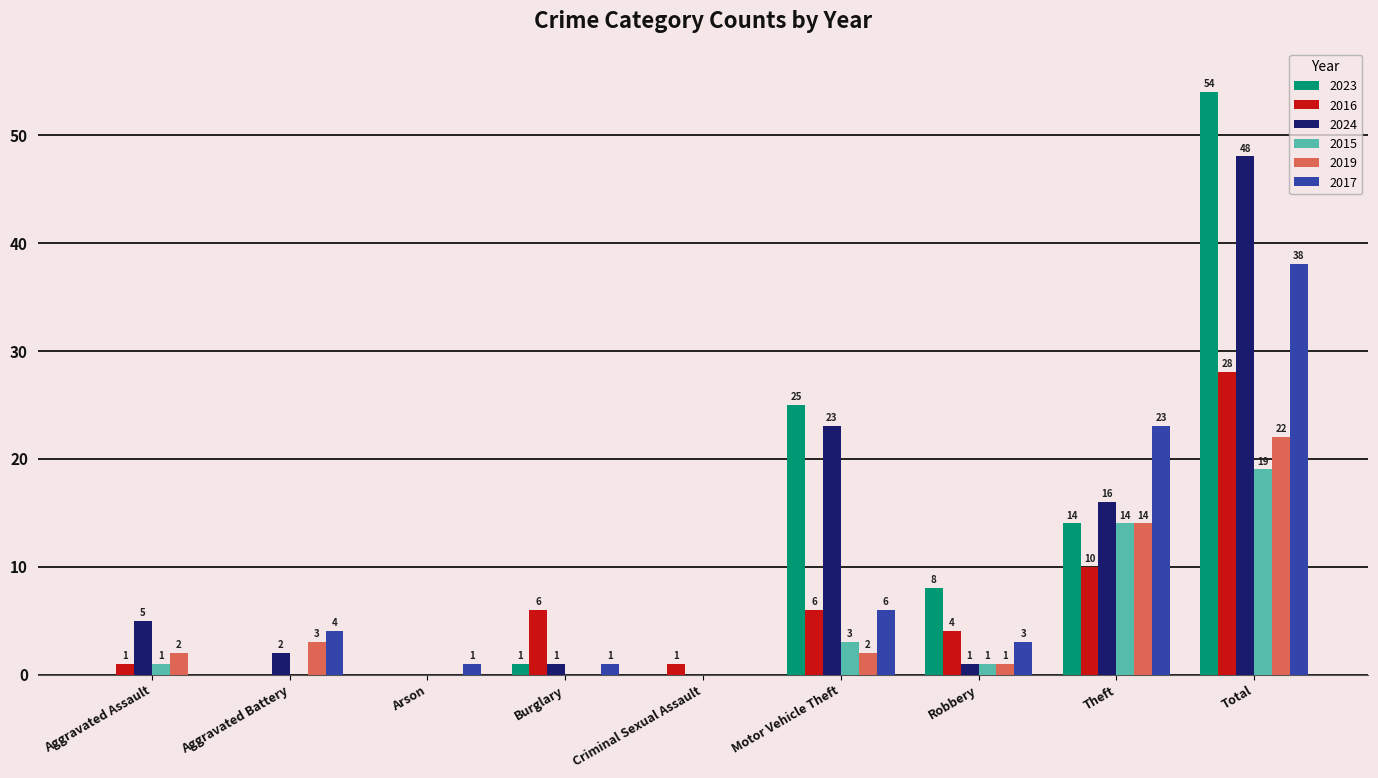

Are the bars grouped side by side (vs. stacked)?

Yes